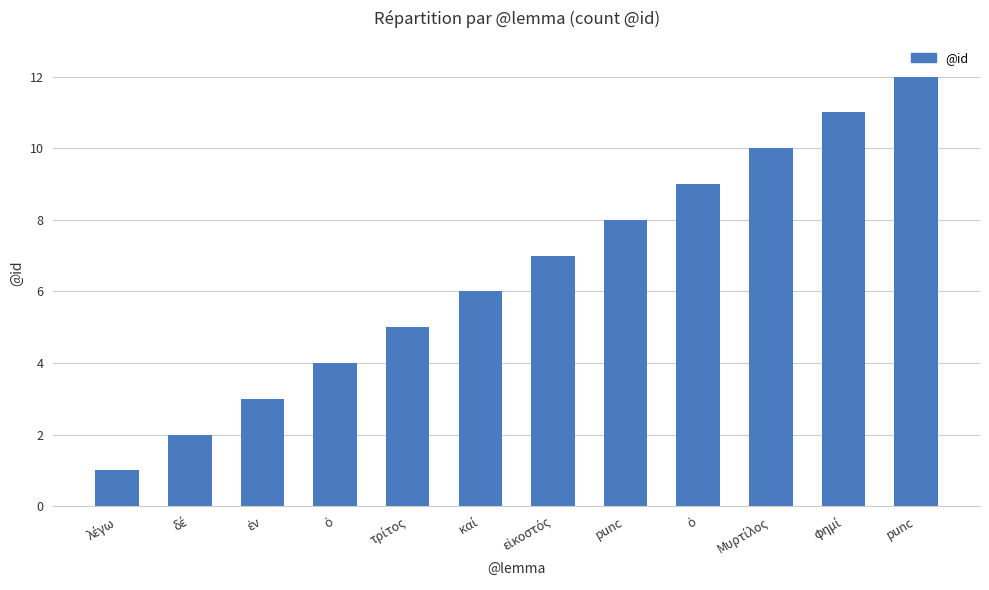

Reading left to right, what are all the values shown in this chart?

1	2	3	4	5	6	7	8	9	10	11	12